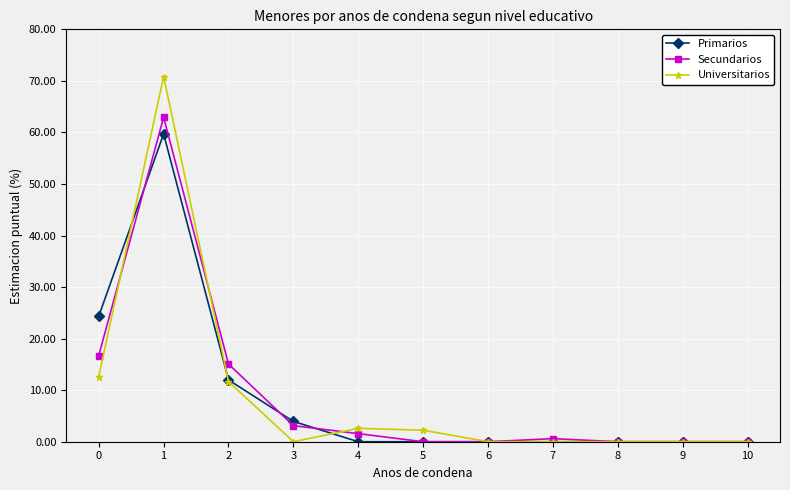

Where is the first local maximum for Secundarios?

1